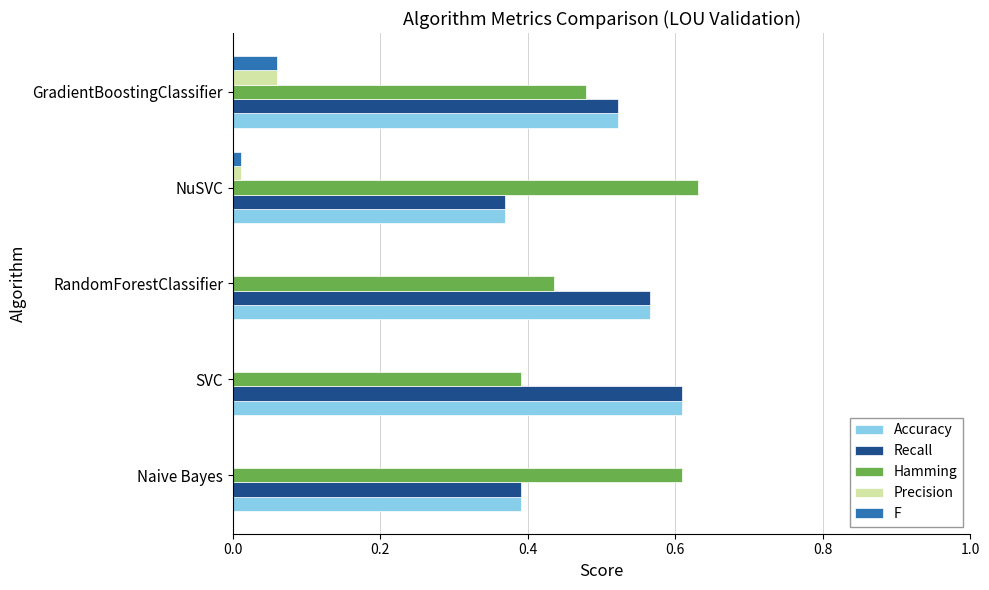

What is the sum of all Hamming values?

2.5